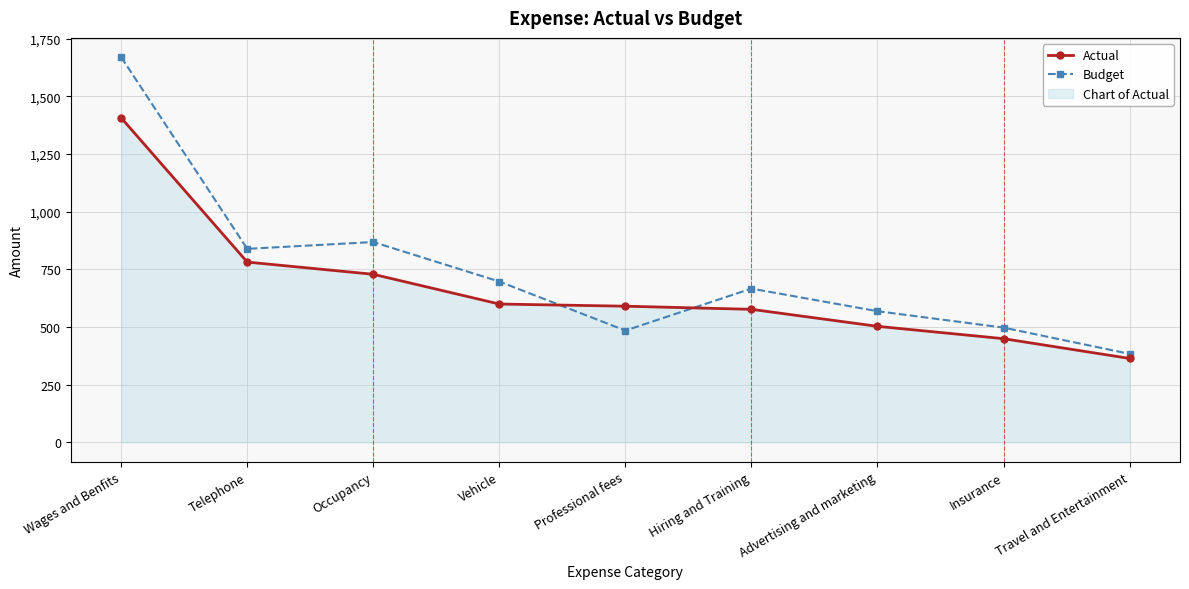

Between which two adjacent categories do Actual and Budget first intersect?

Vehicle and Professional fees